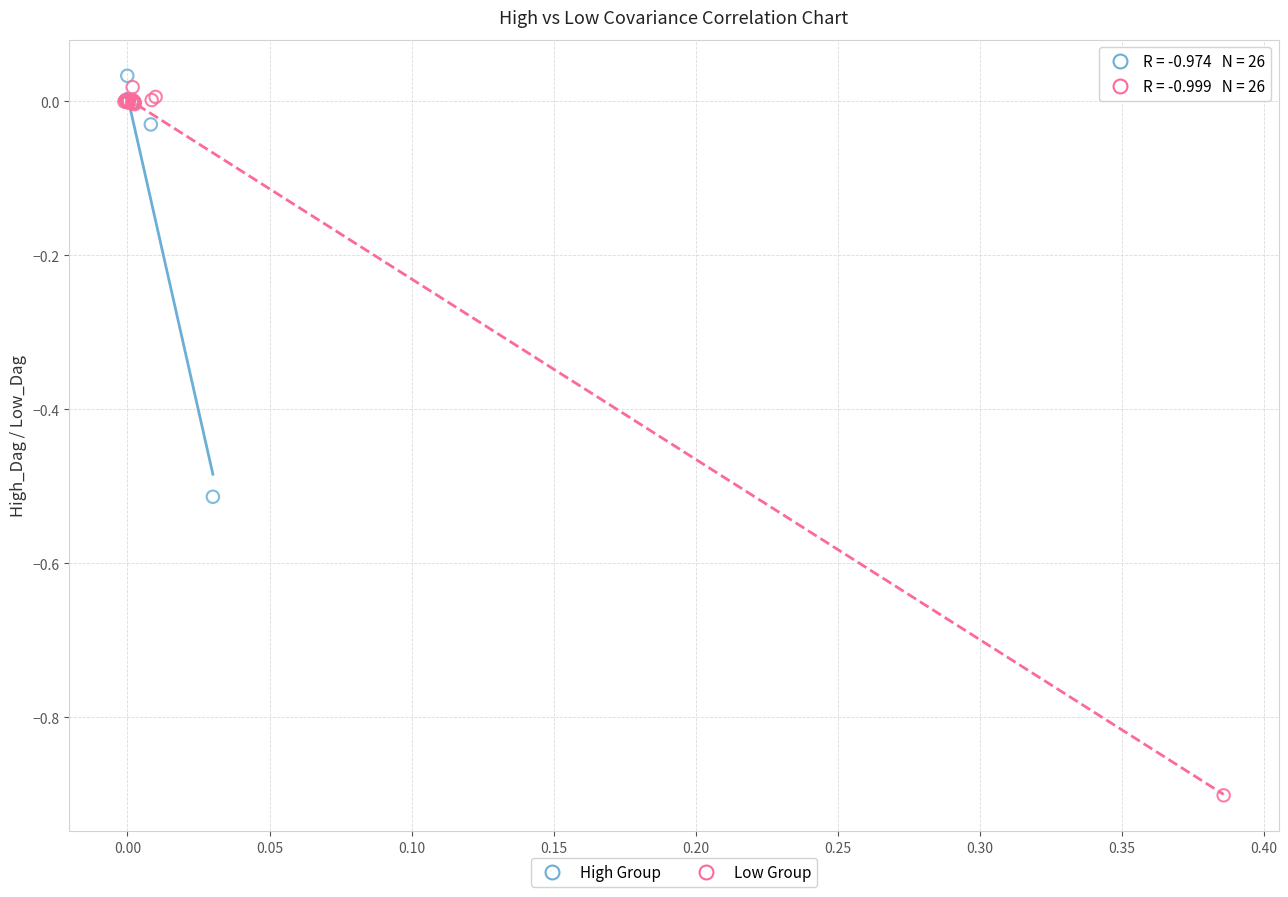

Which series reaches the minimum Y coordinate?

Low Group